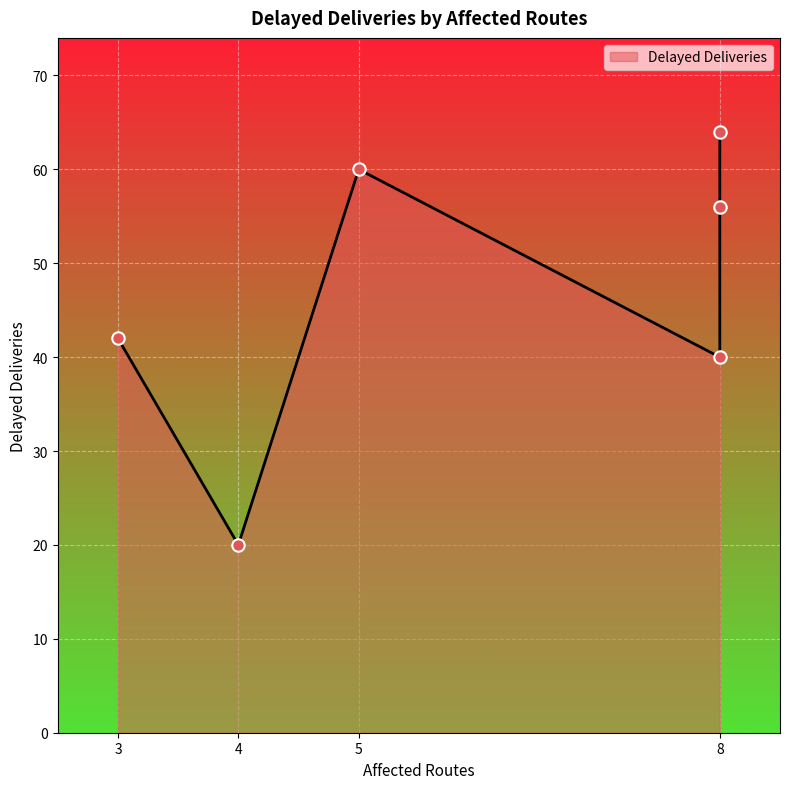

What is the ratio of the value at 5 to the value at 3?

1.4